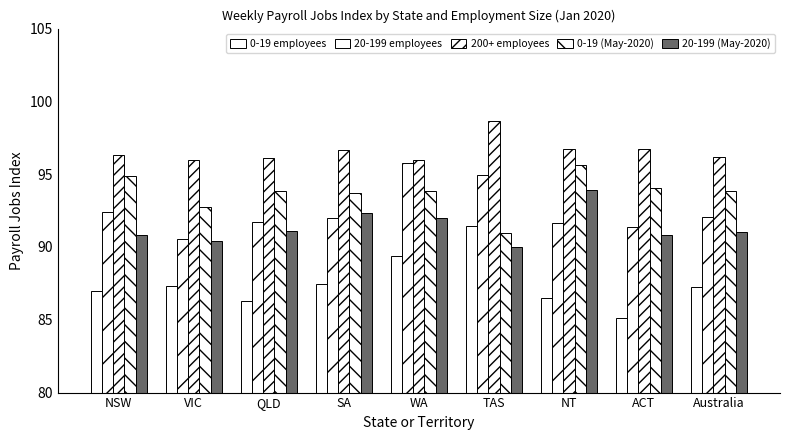

How many categories are shown in the chart?

9